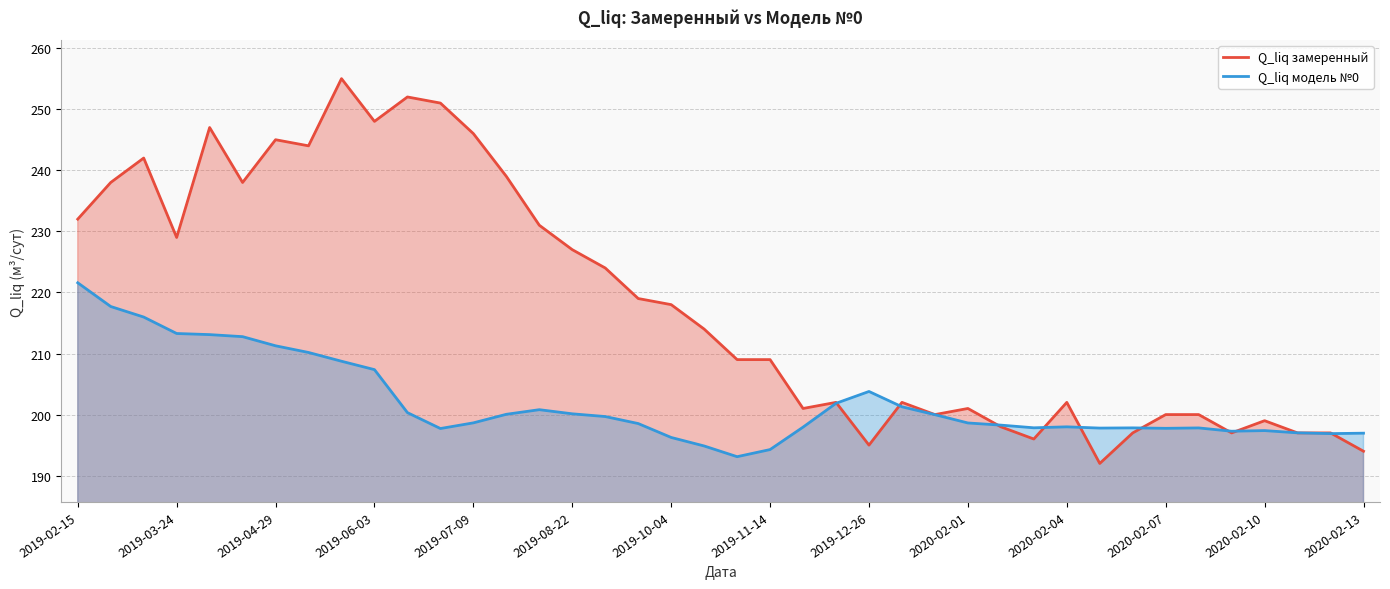

Which series ends up on top after the final intersection of Q_liq замеренный and Q_liq модель №0?

Q_liq модель №0